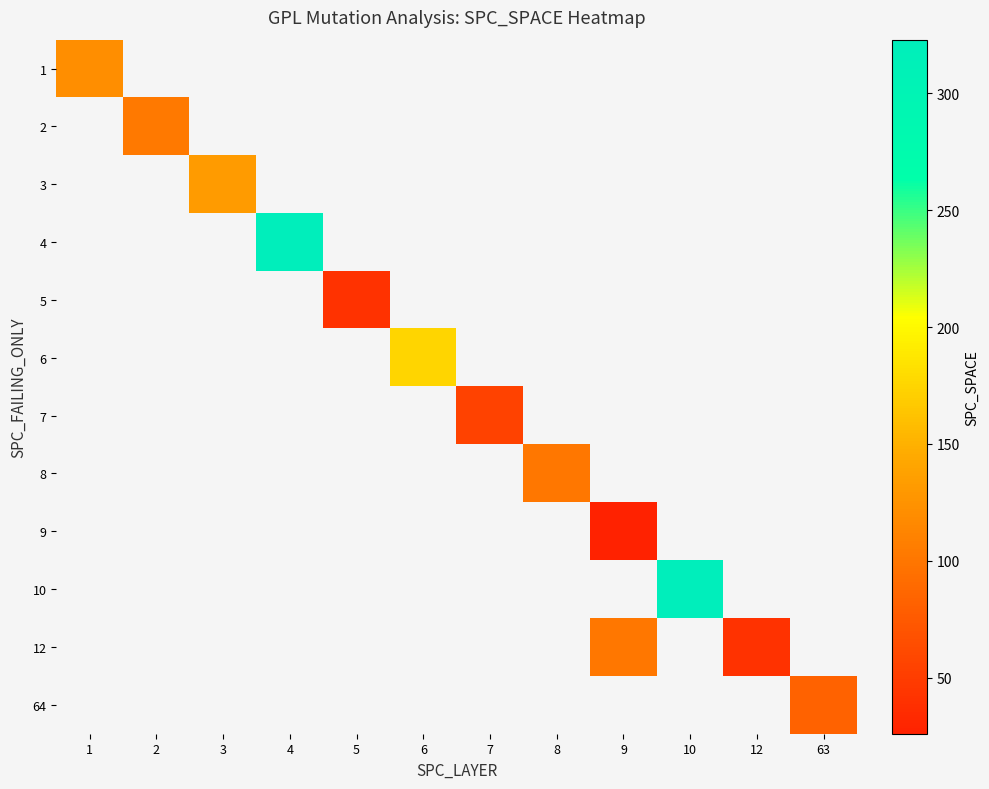

What is the greatest value displayed?

323.0